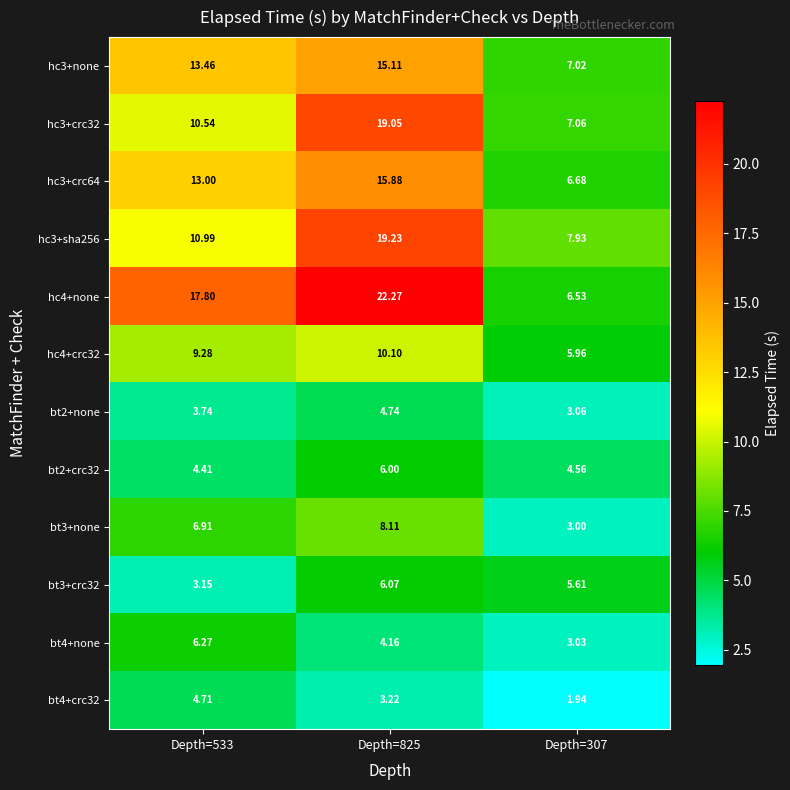

At which category does the chart reach its minimum across all series?

Depth=307